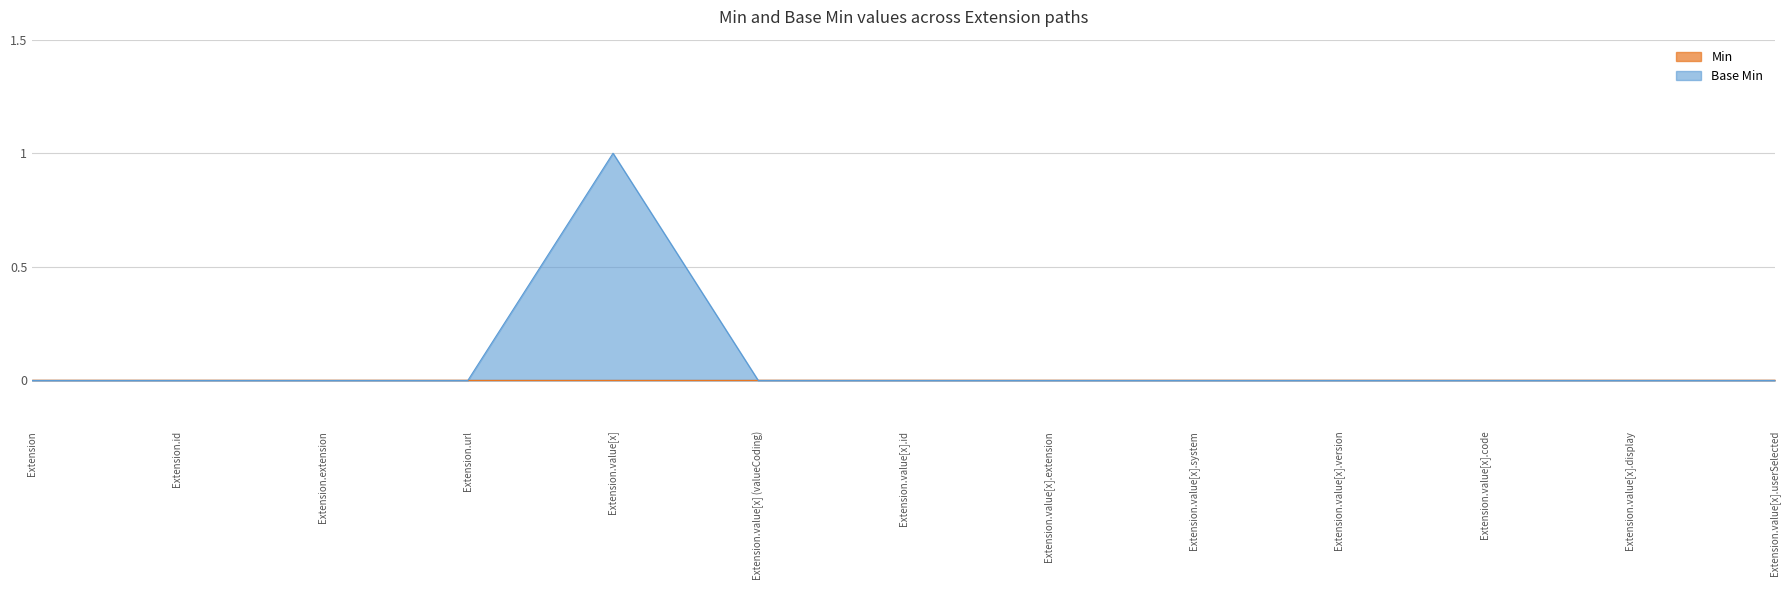

Reading left to right, extract all data points from this chart.

0	0	0	0	1	0	0	0	0	0	0	0	0